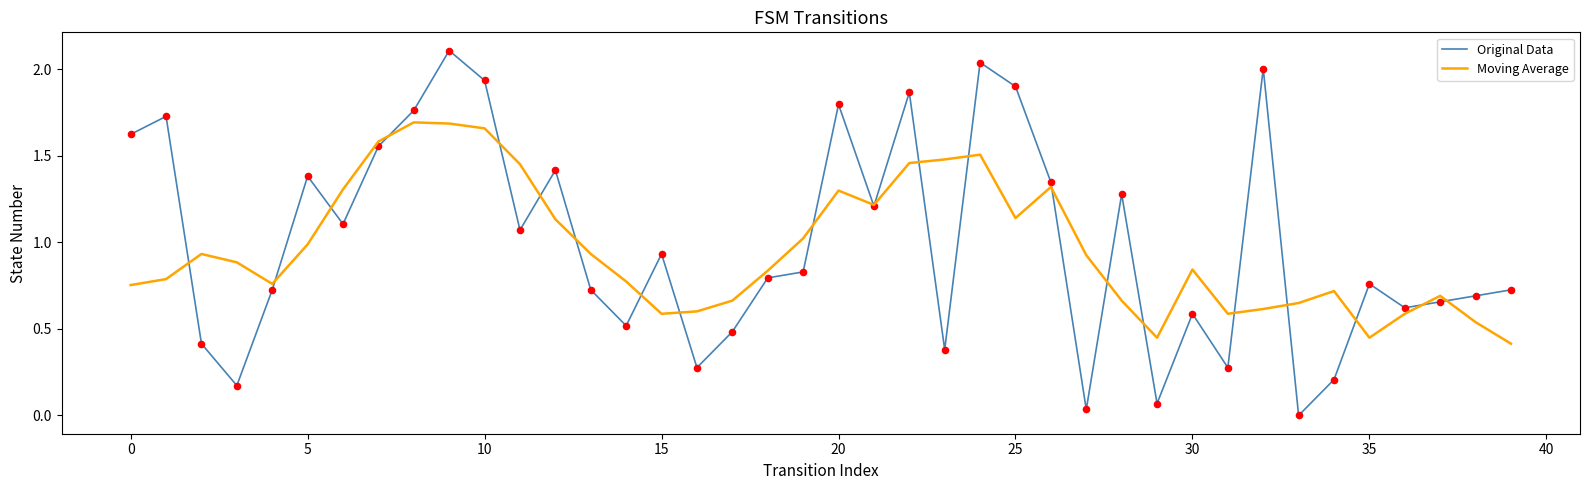

Which series has the widest spread of values?

Original Data